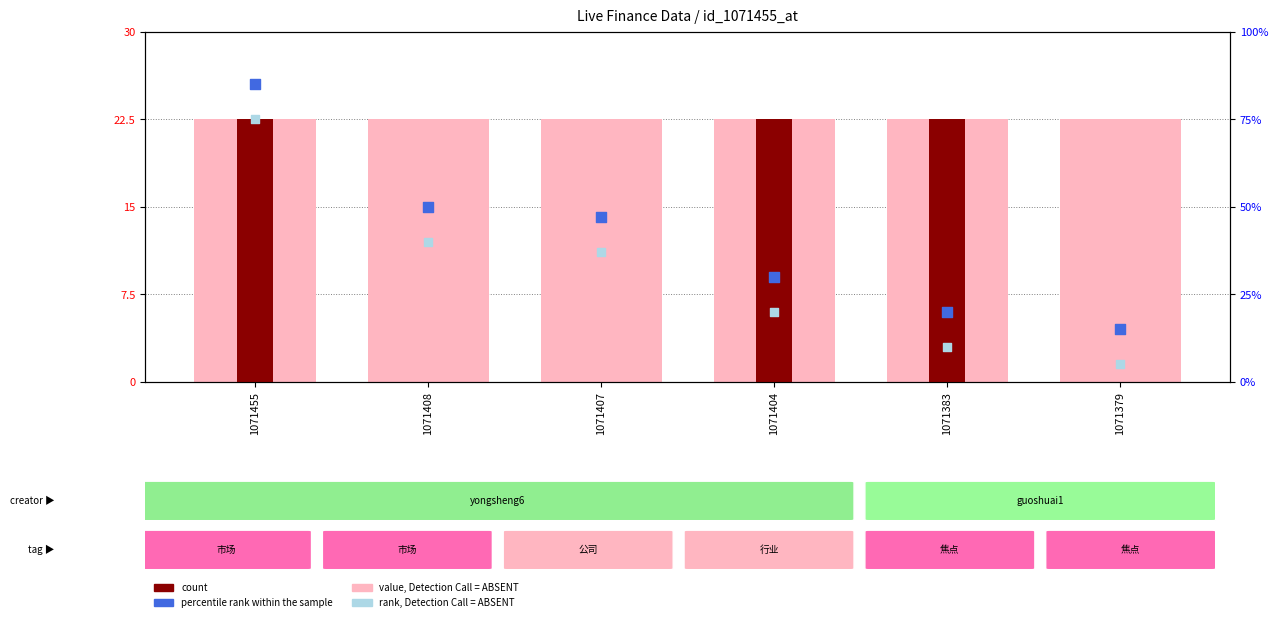

Which series has the largest Y range (max minus min)?

percentile rank within the sample